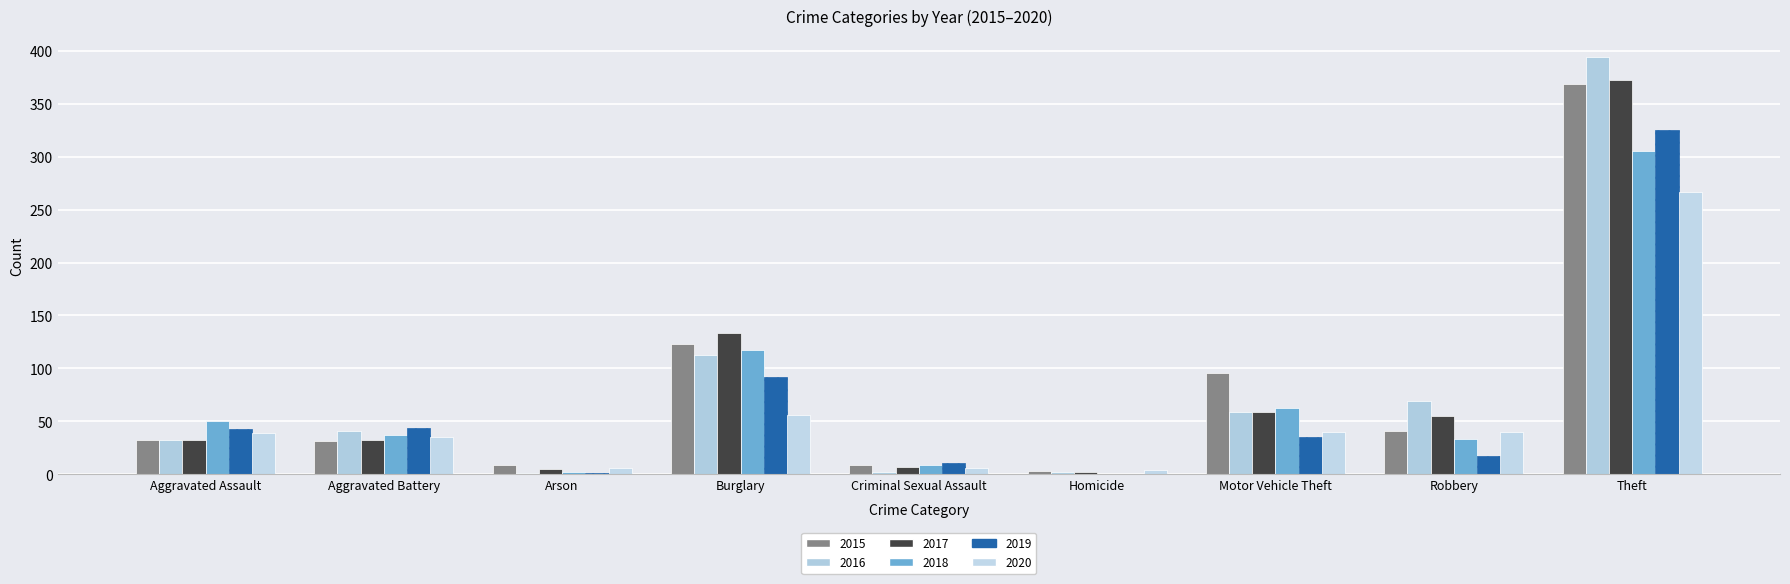

Which series changed the most between Aggravated Assault and Arson?

2018